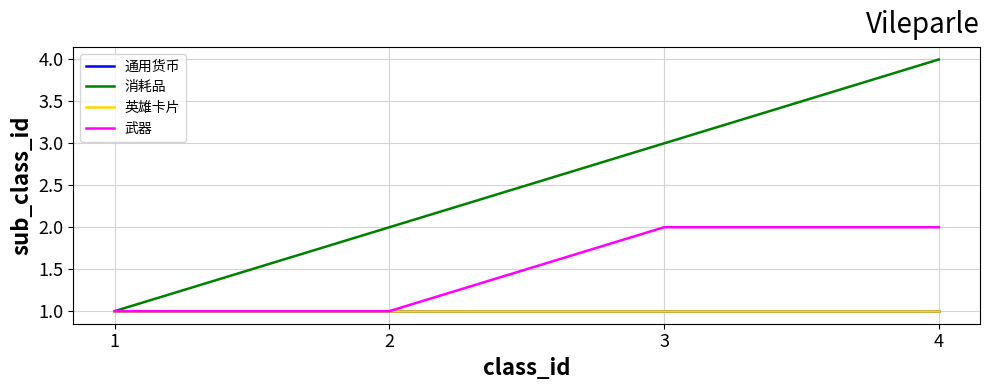

At 1, list the series in order from largest to smallest.

通用货币, 消耗品, 英雄卡片, 武器